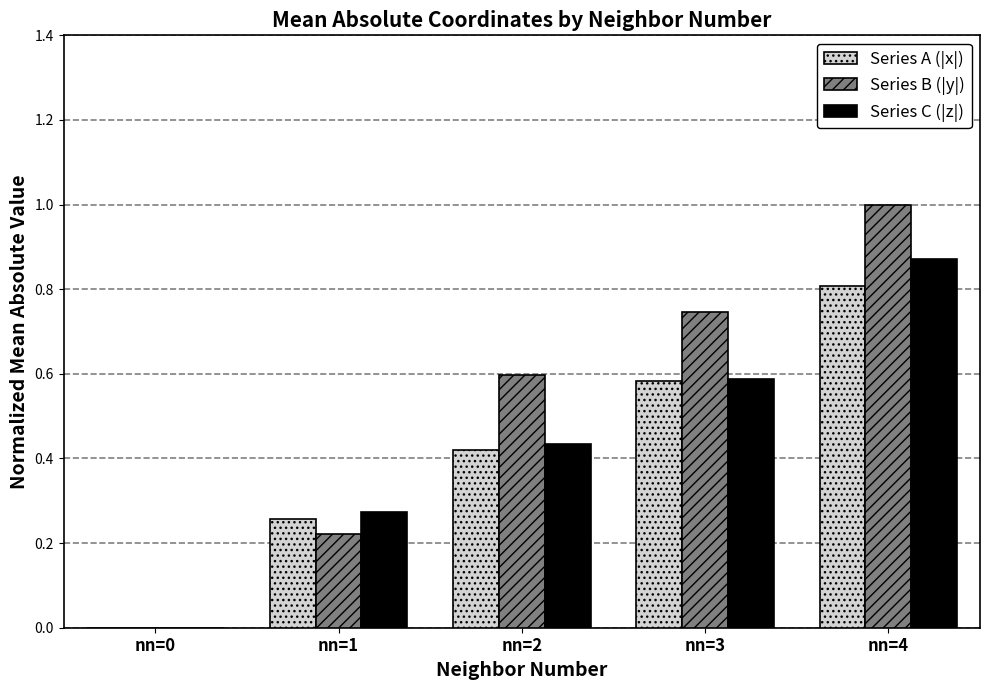

At which label is Series C (|z|) closest to 0?

nn=0